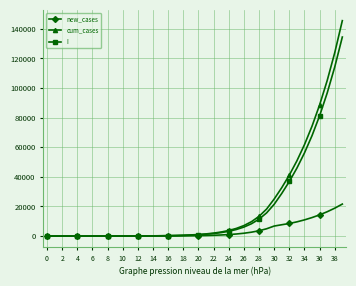

What is the maximum value shown in the chart?

145549.9